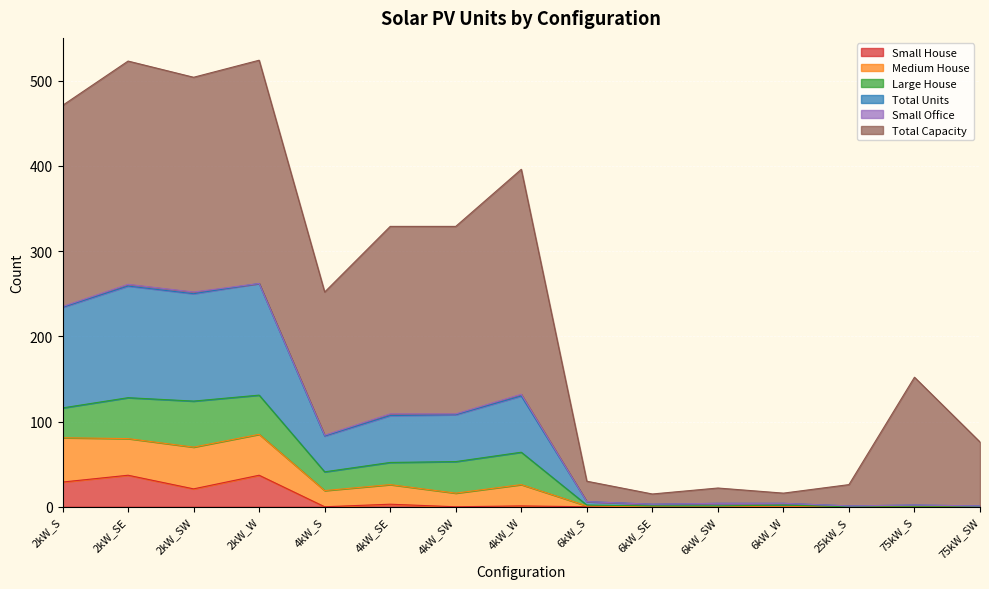

What is the maximum value for Small House?

37